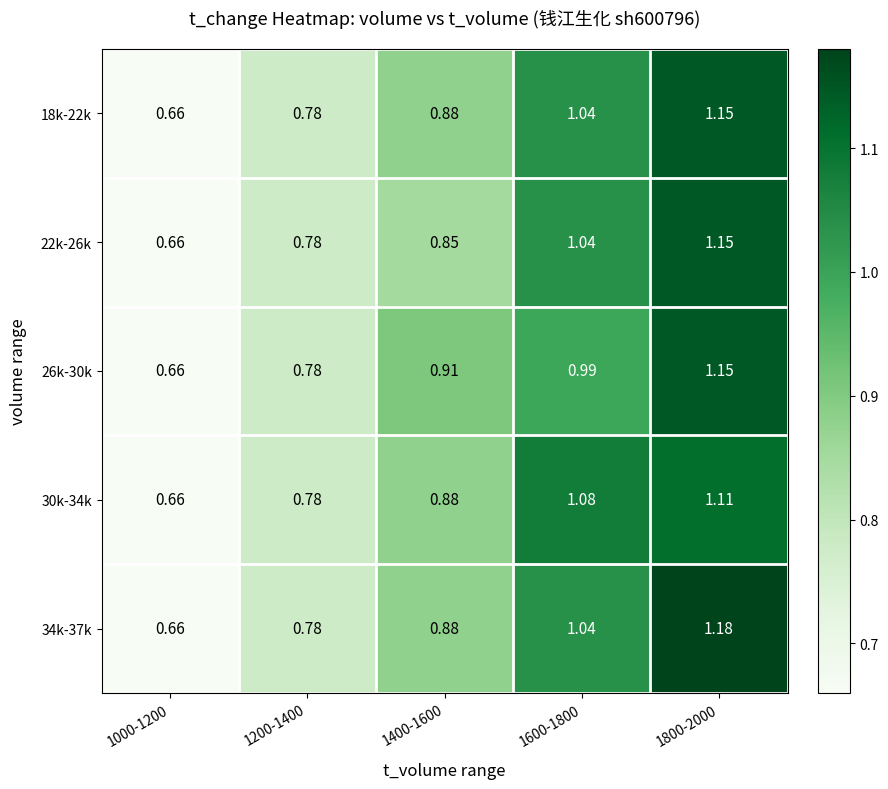

Is the value of 22k-26k at 1600-1800 greater than the value of 18k-22k at 1000-1200?

Yes